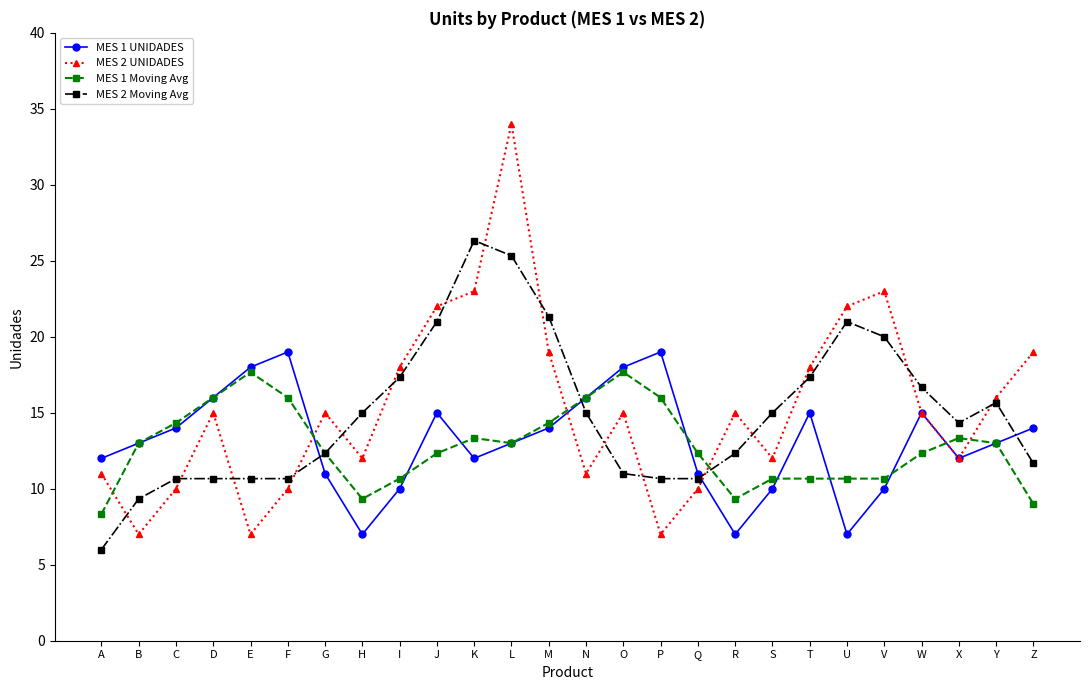

Is the value of MES 2 UNIDADES at X greater than the value of MES 1 UNIDADES at W?

No